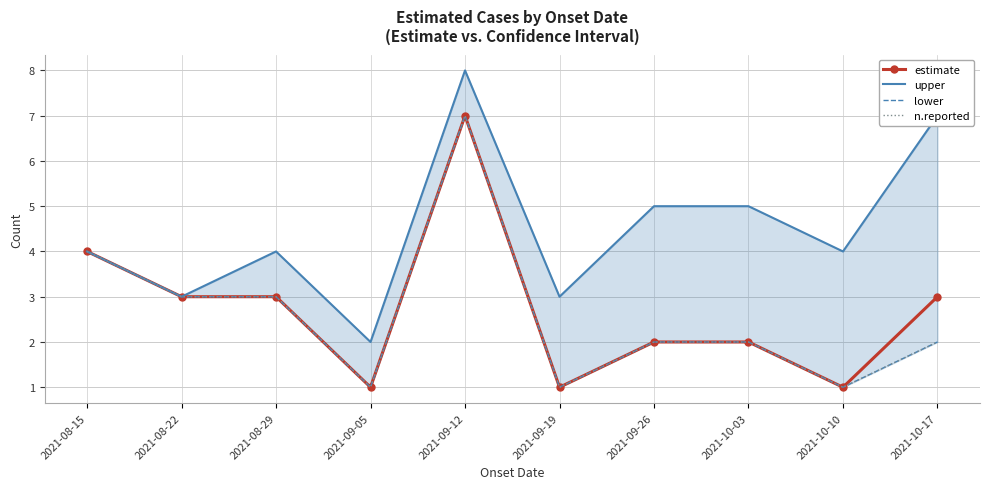

Where is the first local maximum for n.reported?

2021-09-12